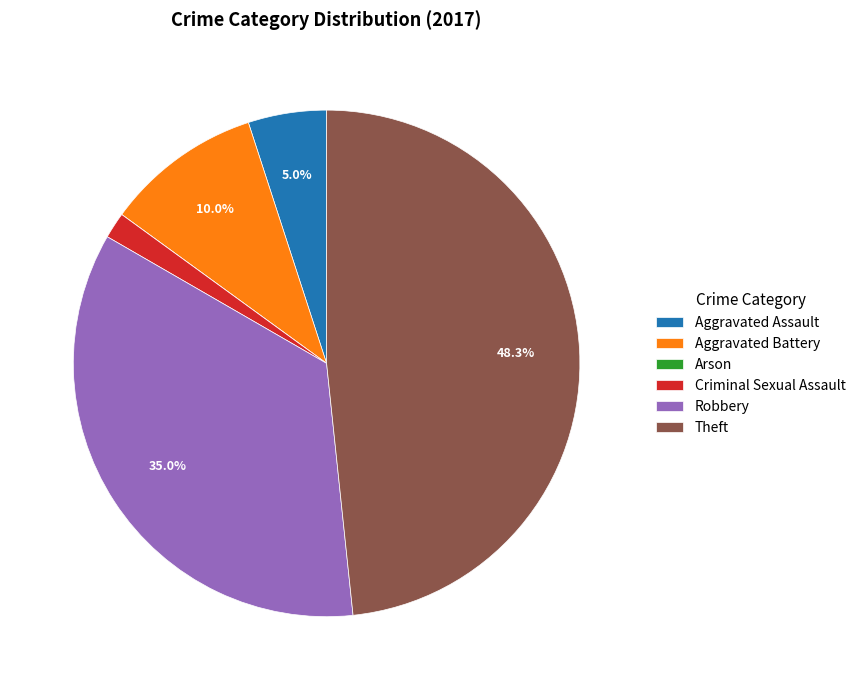

To the nearest percent, what portion does Criminal Sexual Assault represent?

2%